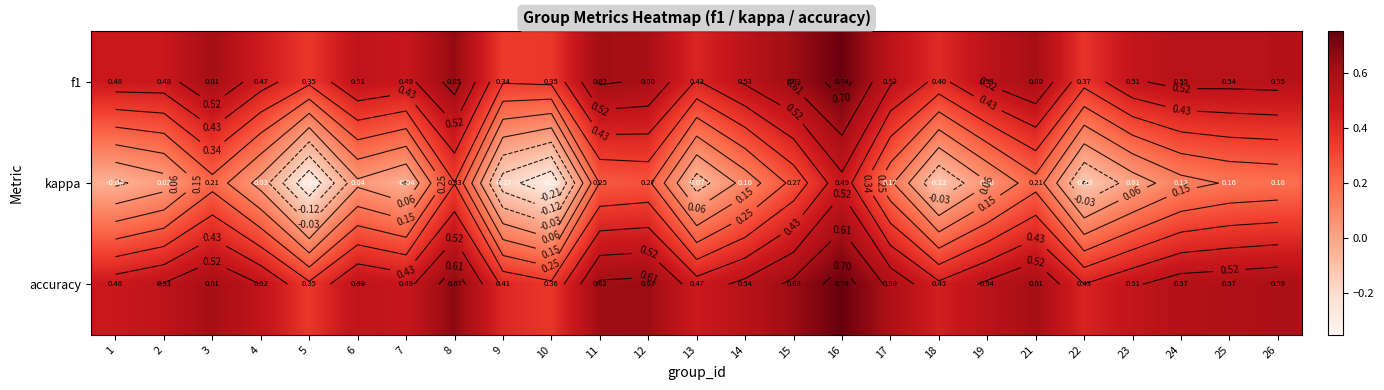

Where is f1 nearest to the value 0?

9